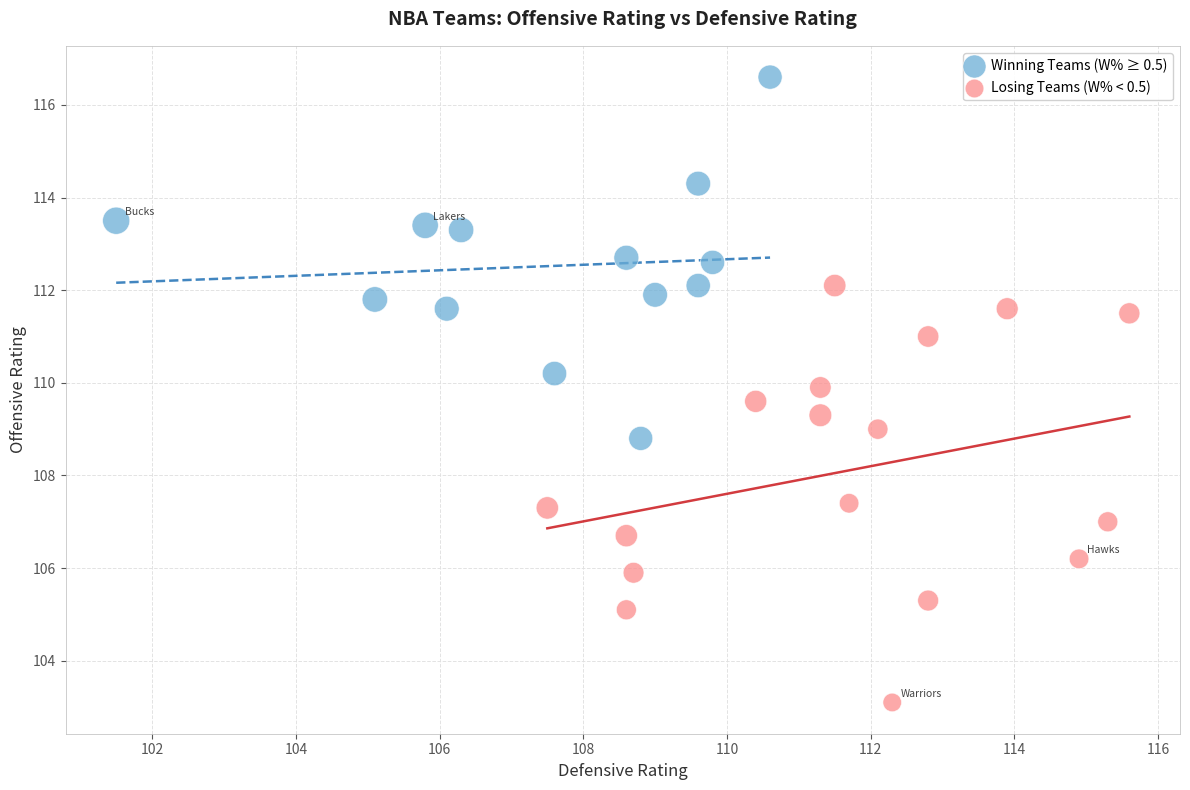

Which series has the largest Y range (max minus min)?

Losing Teams (W% < 0.5)